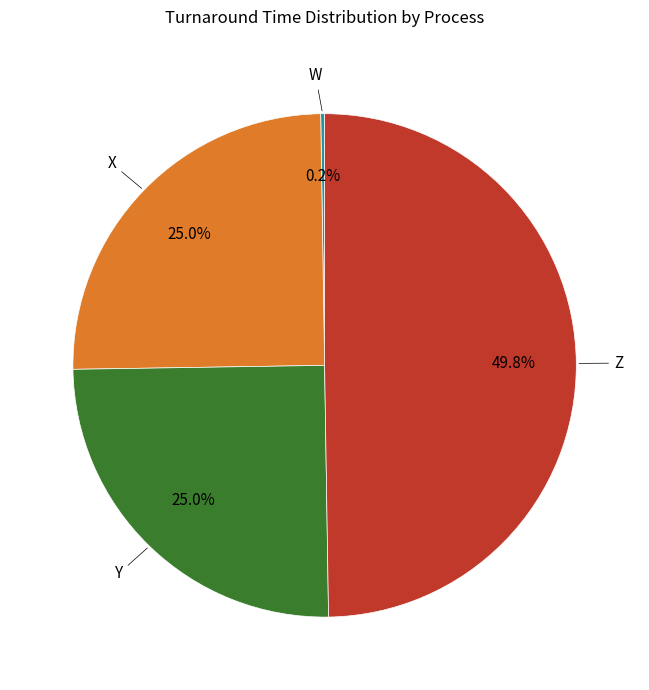

Is there any slice that represents more than half of the pie?

No